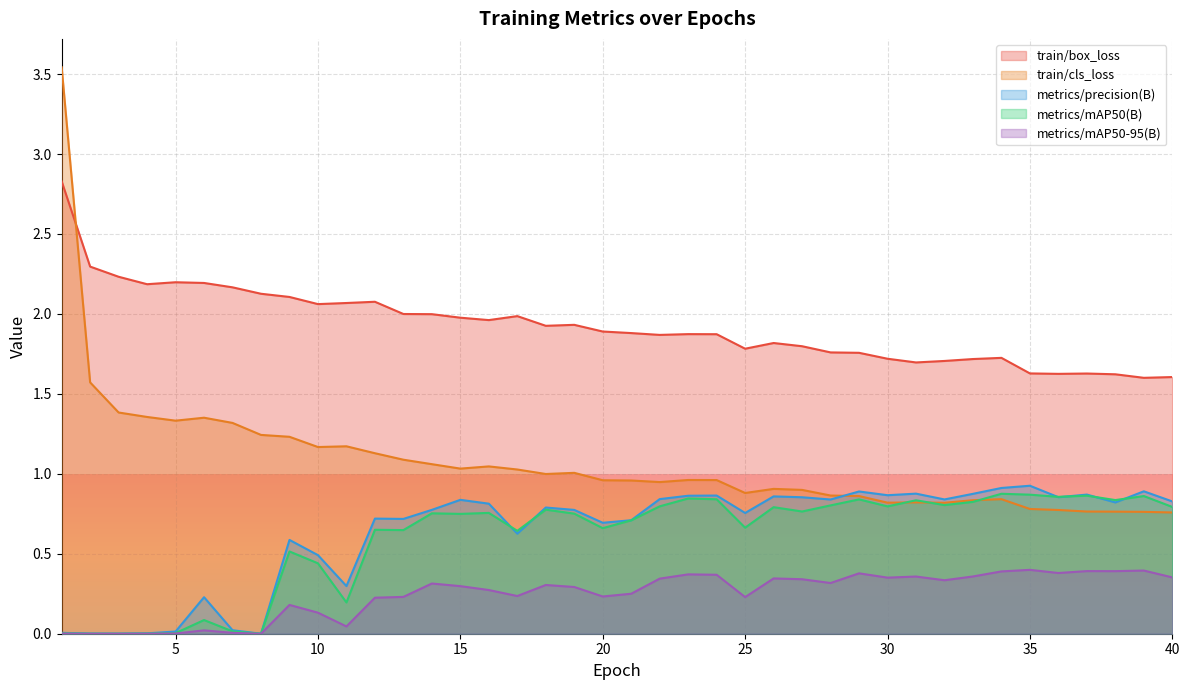

True or false: metrics/mAP50-95(B) has a value of 0.2 at 22.

False